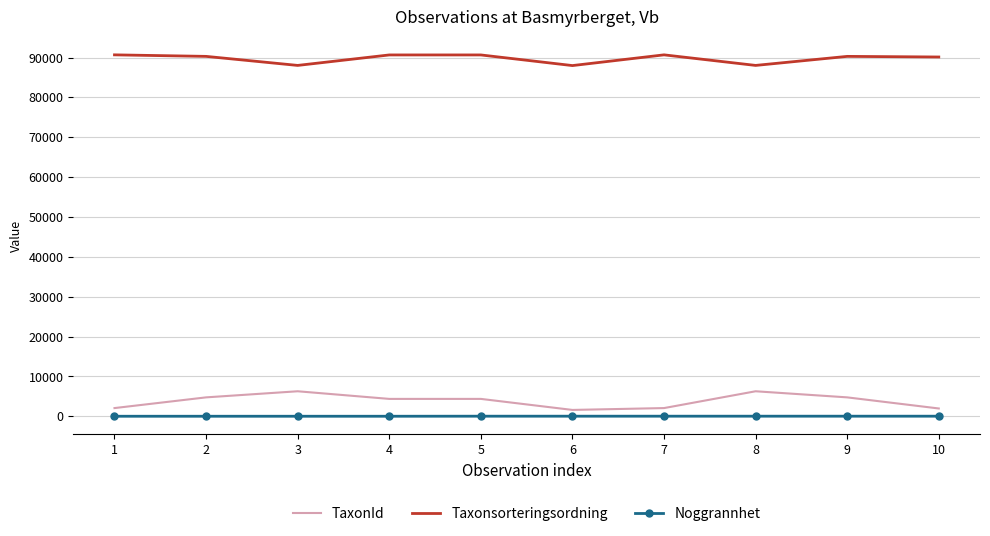

What is the highest value of the Taxonsorteringsordning series?

90668